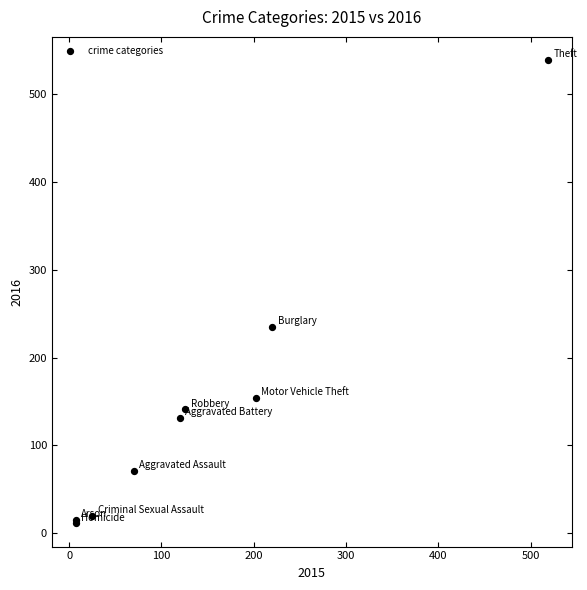

What Y value in the scatter plot is closest to 275?

235